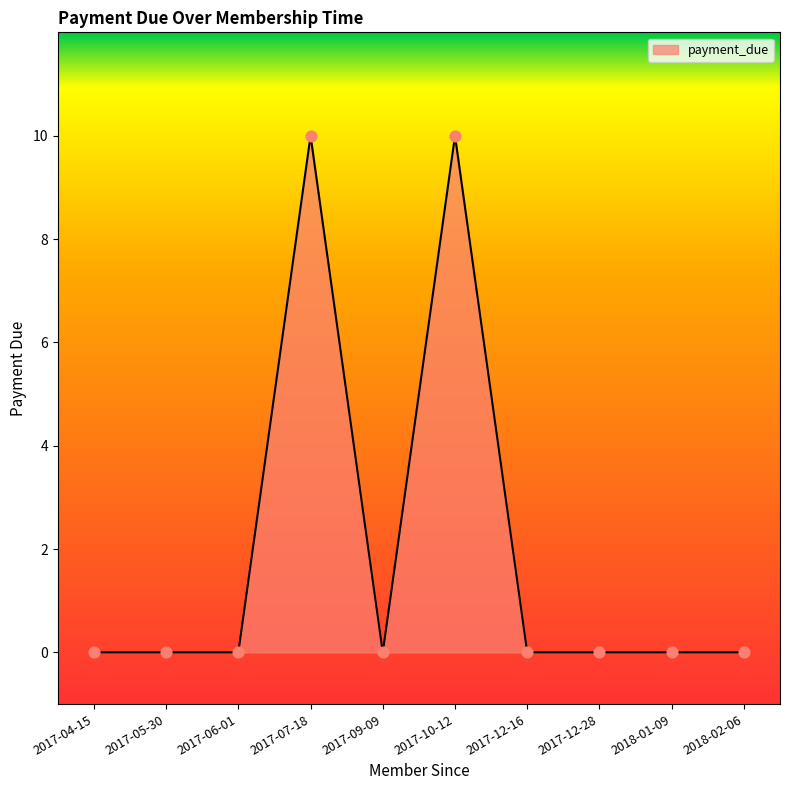

What is the change in value from 2017-04-15 to 2017-07-18?

+10